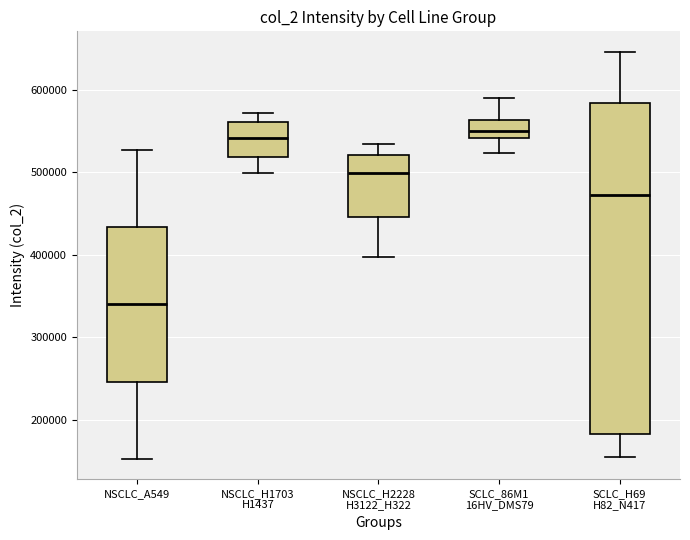

Reading left to right, transcribe this box plot: for each box, give where its median line is, the range the box spans, and where its two whiskers end, as read against the y-axis. The values are not printed on the chart, so give them approximately, as read against the axis.

NSCLC_A549: median 340000, box 250000 to 430000, whiskers 150000 to 530000
NSCLC_H1703 H1437: median 540000, box 520000 to 560000, whiskers 500000 to 570000
NSCLC_H2228 H3122_H322: median 500000, box 450000 to 520000, whiskers 400000 to 530000
SCLC_86M1 16HV_DMS79: median 550000, box 540000 to 560000, whiskers 520000 to 590000
SCLC_H69 H82_N417: median 470000, box 180000 to 580000, whiskers 160000 to 650000